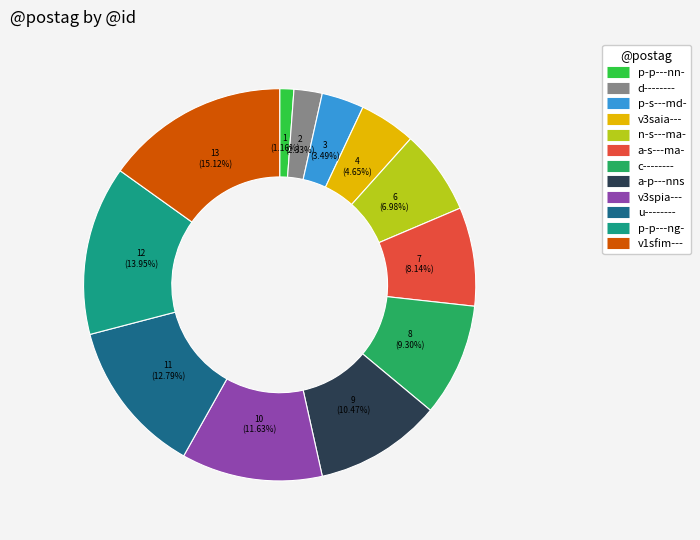

Rank the categories by value from highest to lowest.

v1sfim---, p-p---ng-, u--------, v3spia---, a-p---nns, c--------, a-s---ma-, n-s---ma-, v3saia---, p-s---md-, d--------, p-p---nn-